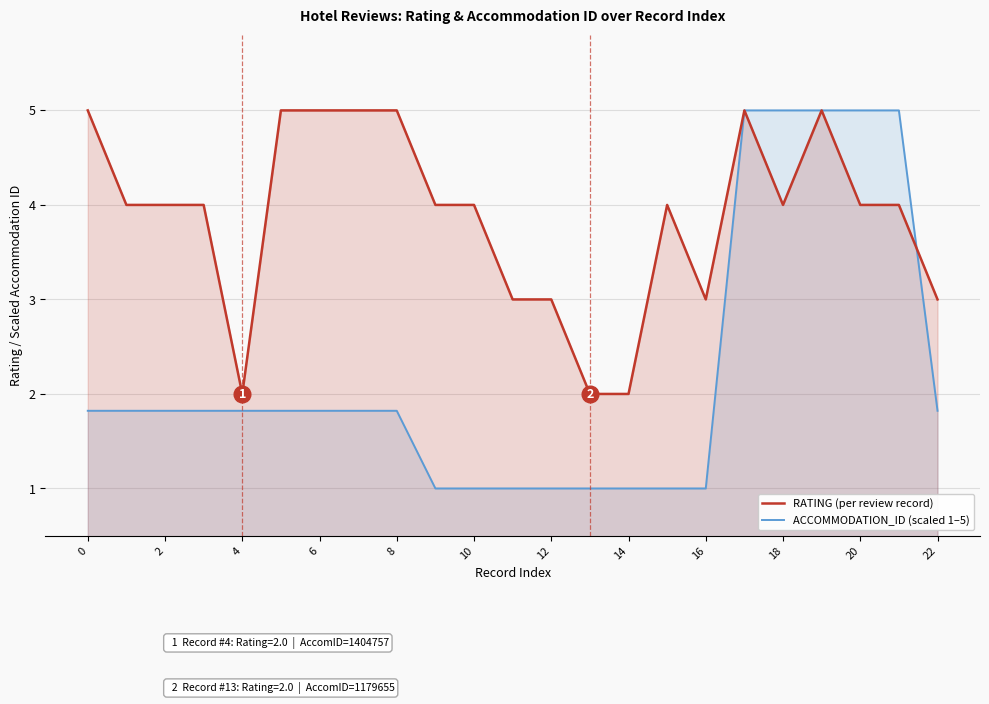

The ACCOMMODATION_ID (scaled 1–5) series shows 3.0 at 4. True or false?

False